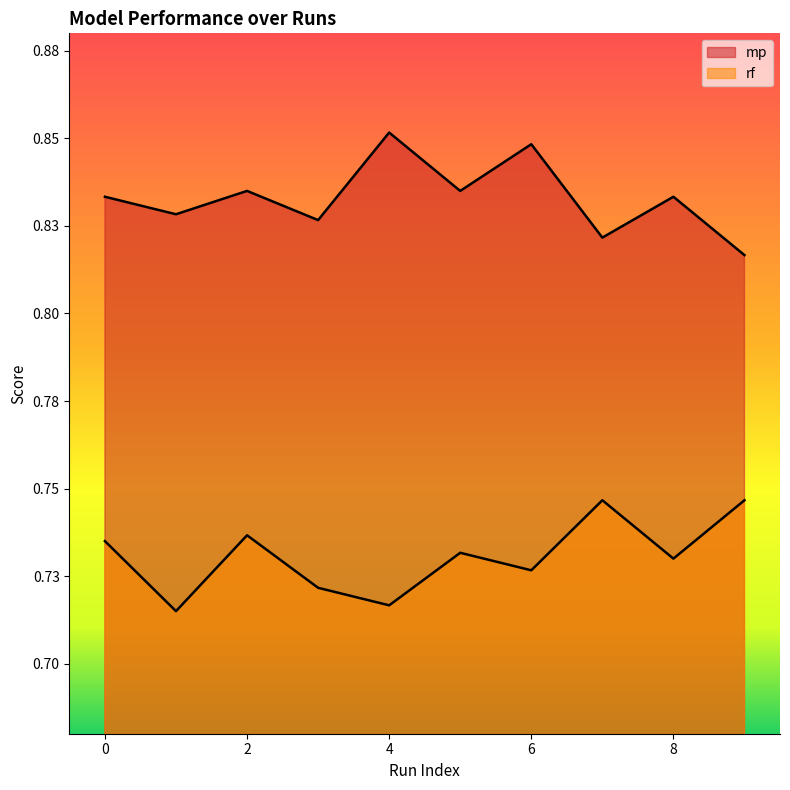

What are all the series names shown in the legend?

mp, rf